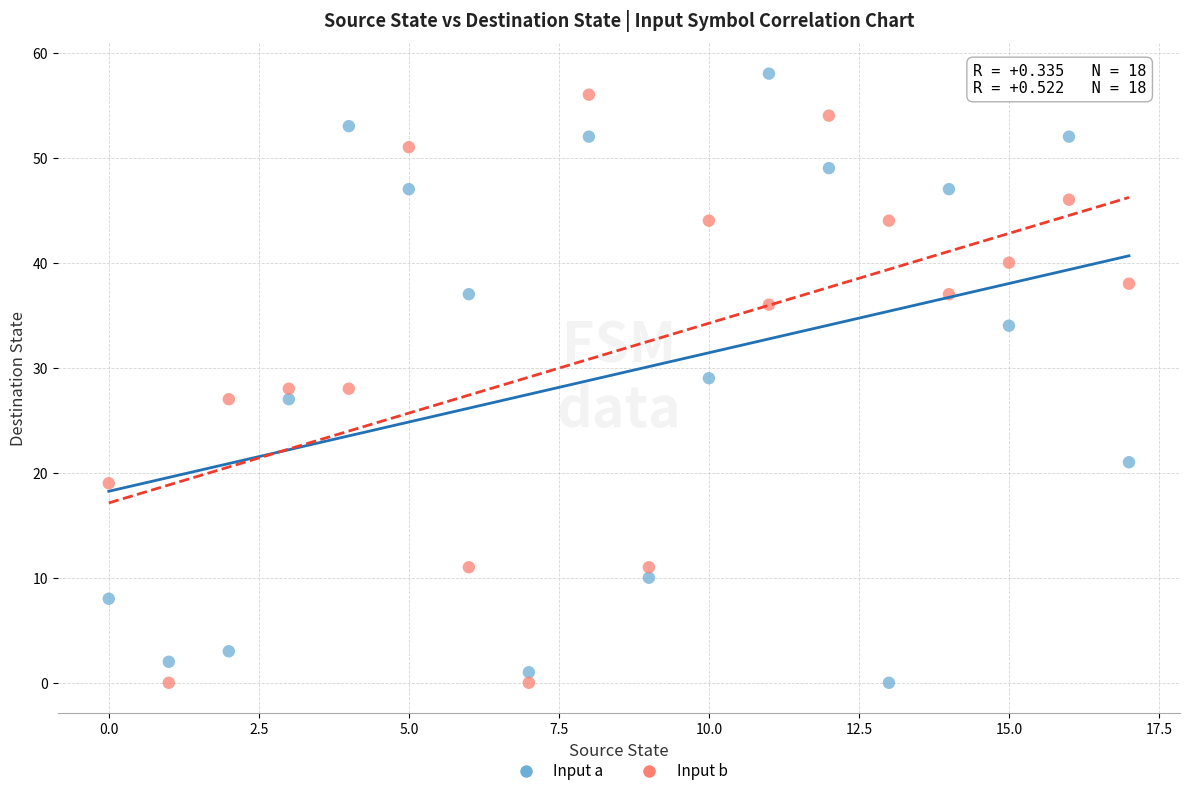

What are all the series names shown in the legend?

Input a, Input b